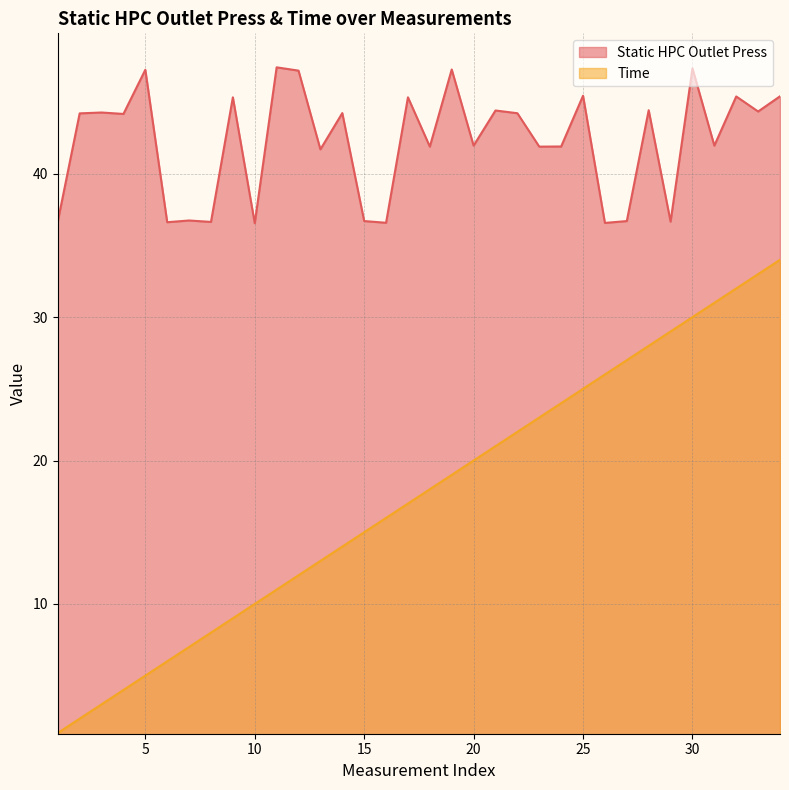

What is the highest value of the Time series?

34.0